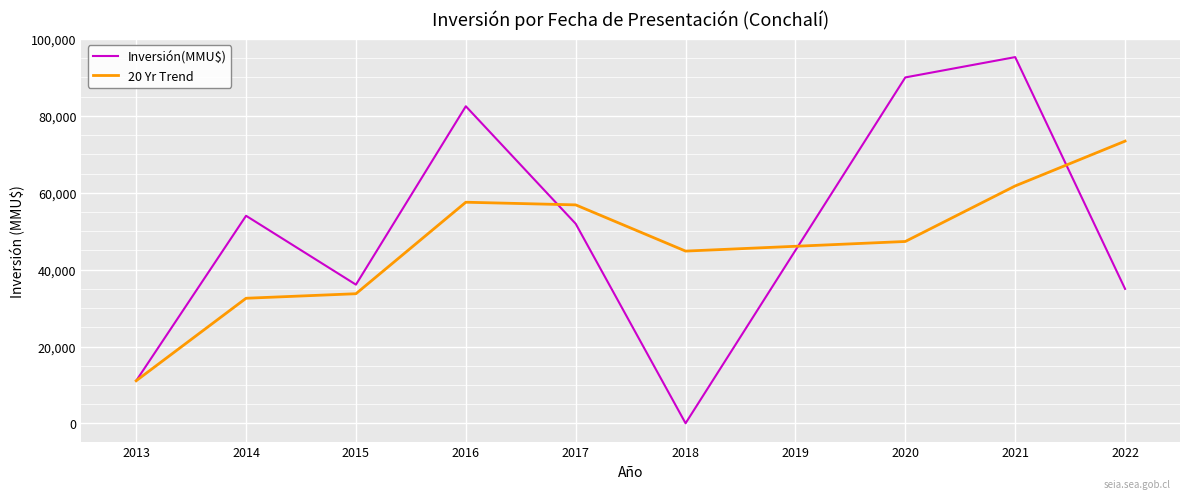

Is the value of Inversión(MMU$) at 2013 greater than the value of 20 Yr Trend at 2020?

No